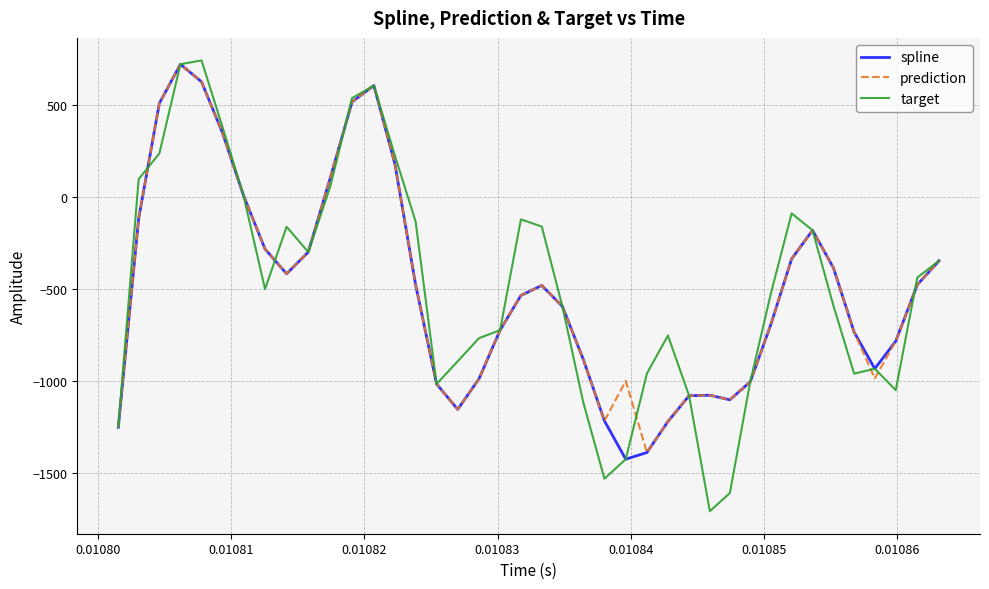

What is the greatest value displayed?

745.5